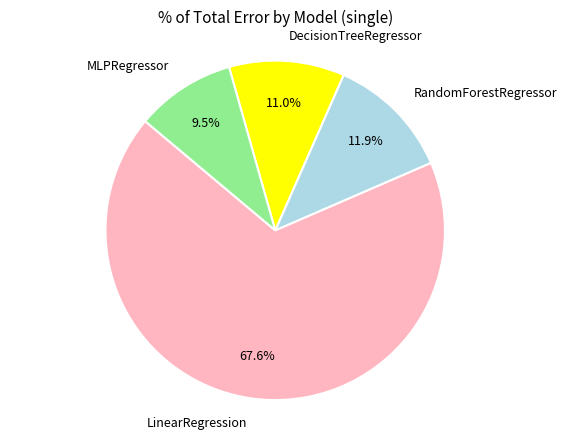

Which slice is the smallest?

MLPRegressor